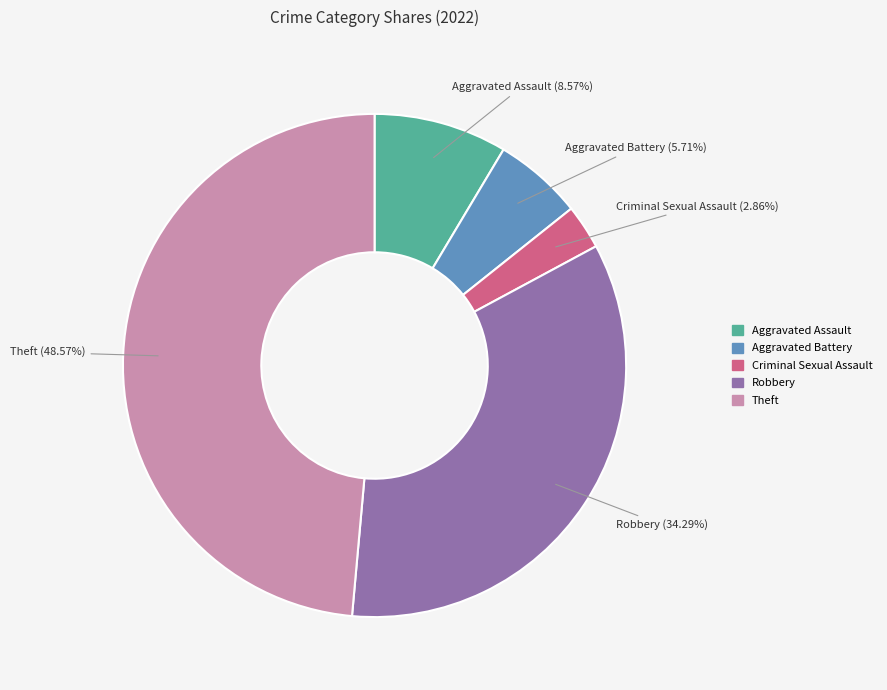

Is there a majority slice in this chart?

No